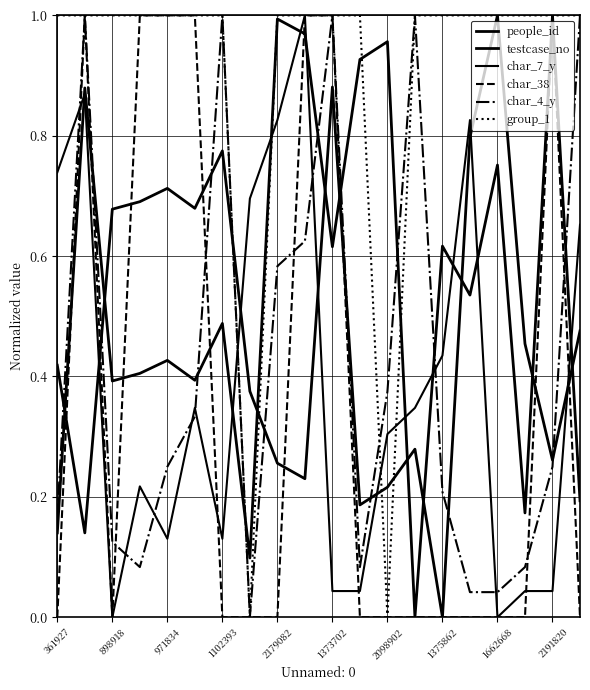

Between which two adjacent categories do testcase_no and char_38 first intersect?

361927 and 898918